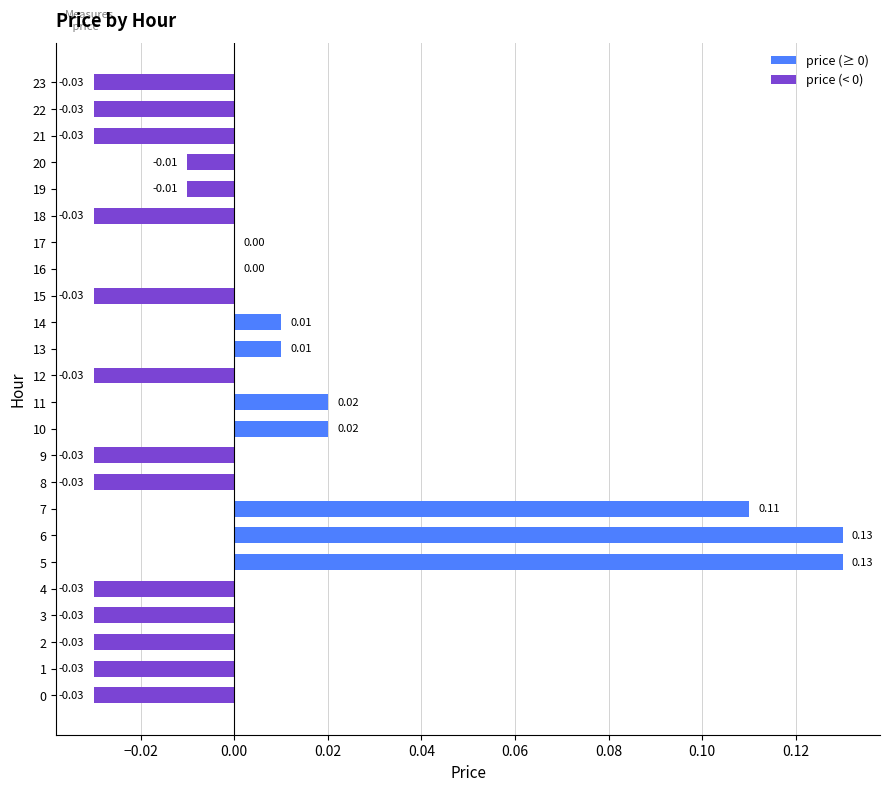

Between 13 and 22, which is larger?

13